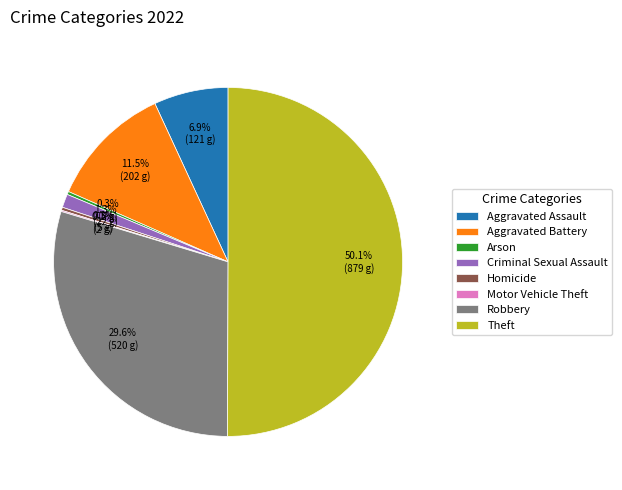

To the nearest percent, what portion does Aggravated Assault represent?

7%